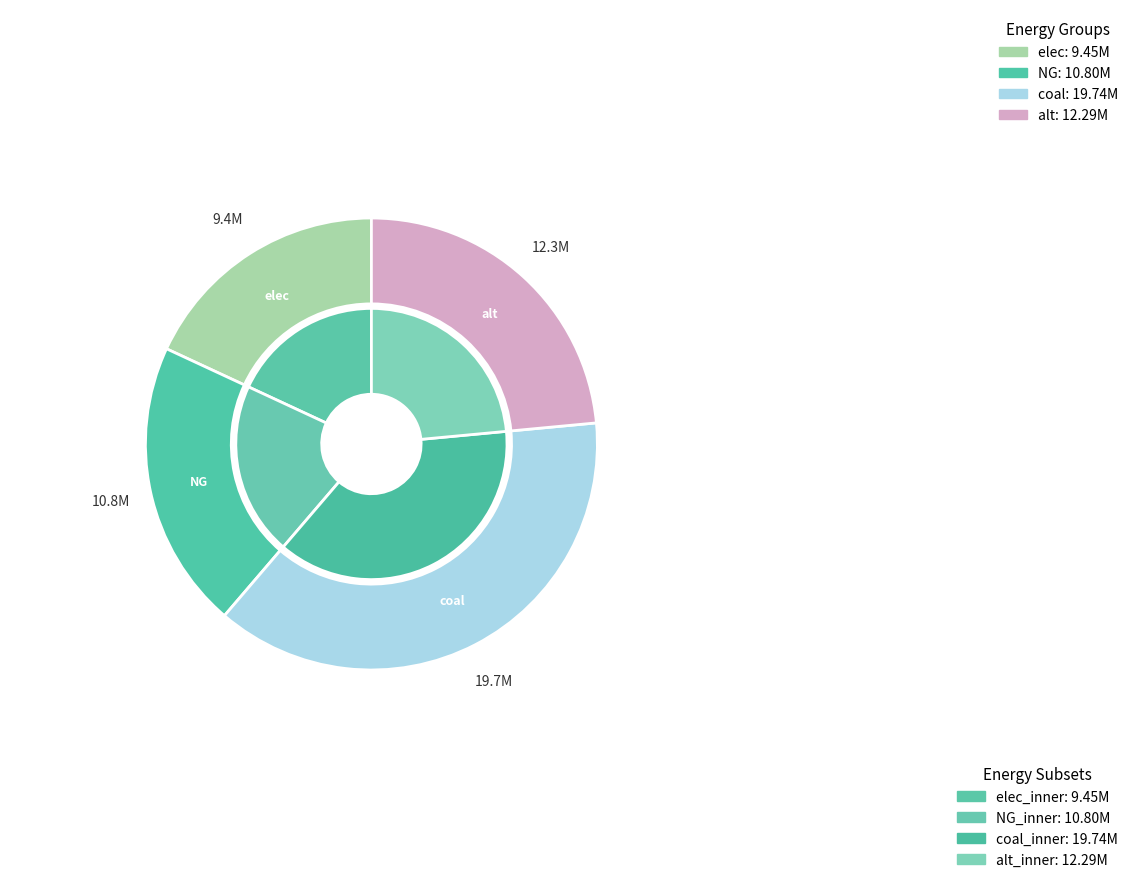

How many slices are in this pie chart?

4